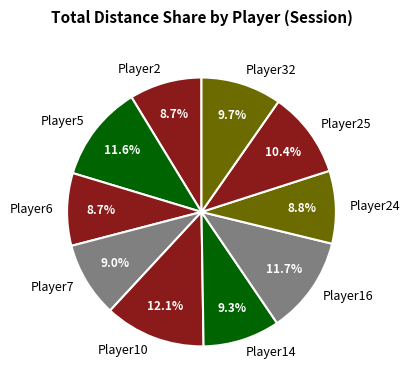

Is there any slice that represents more than half of the pie?

No